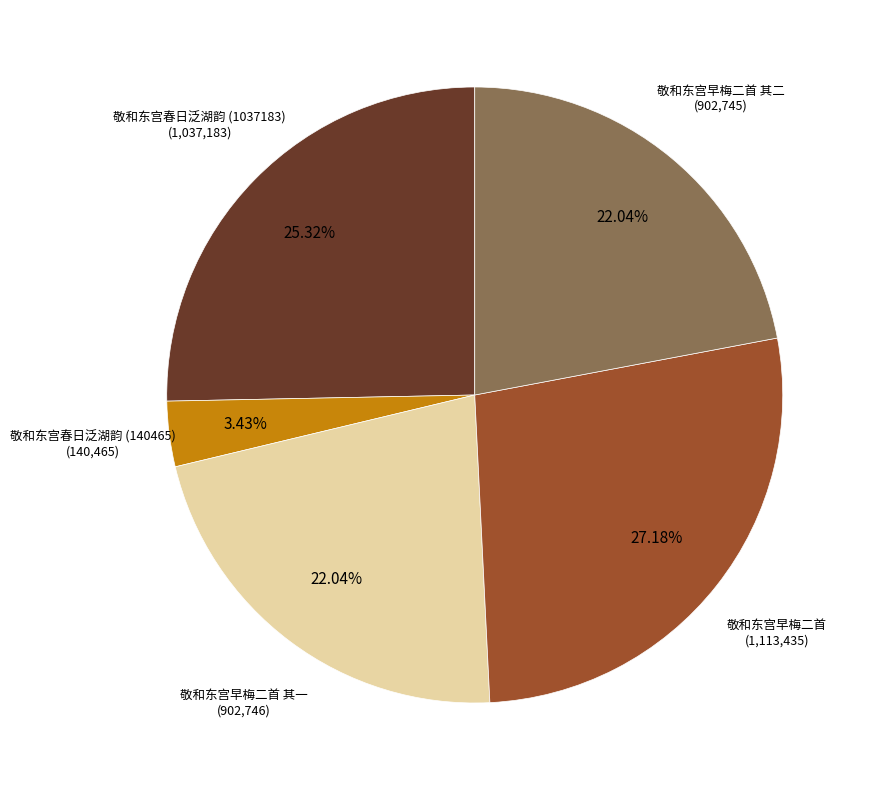

Is there a majority slice in this chart?

No